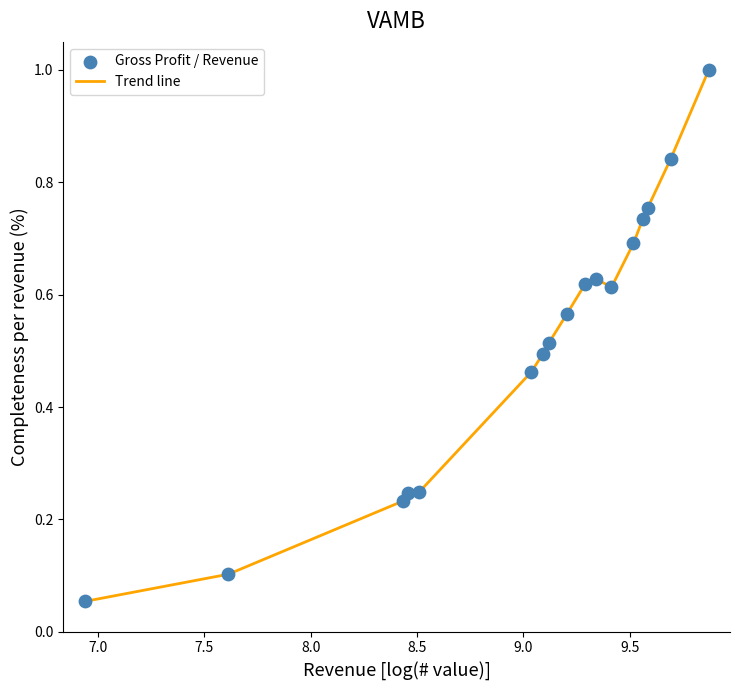

Does the chart have visible grid lines?

No